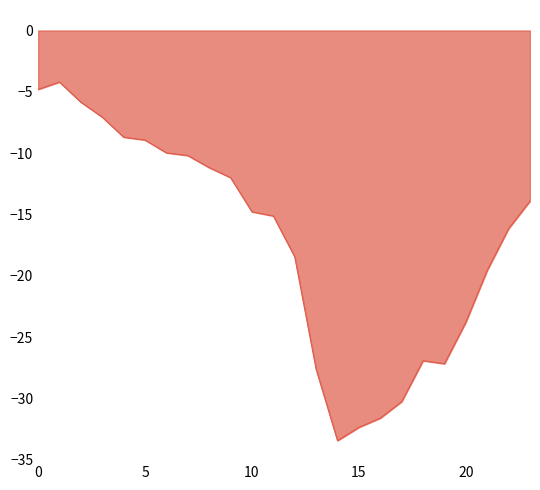

What is the greatest value displayed?

-4.2